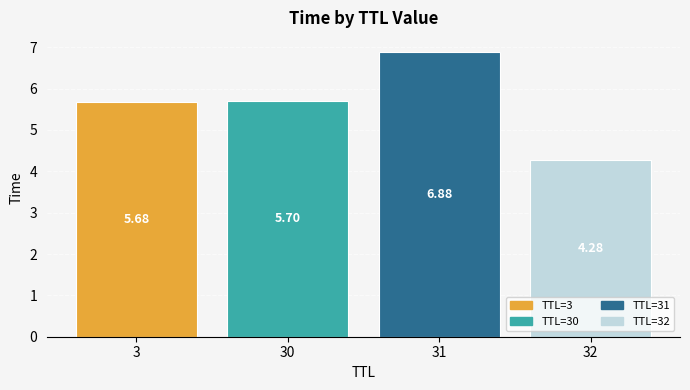

Rank the categories by value from lowest to highest.

32, 3, 30, 31